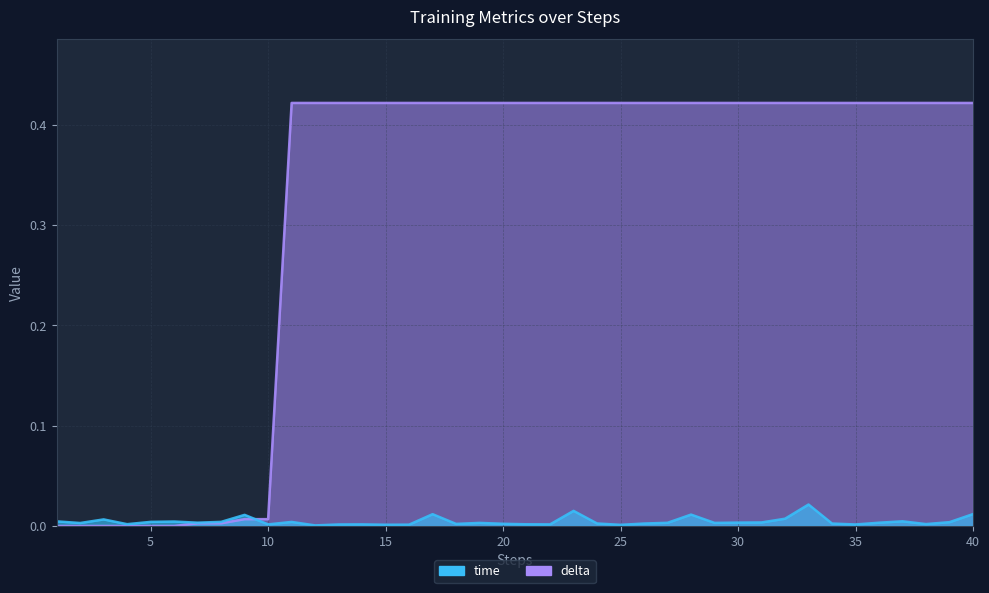

Which series ends up on top after the final intersection of delta and time?

delta